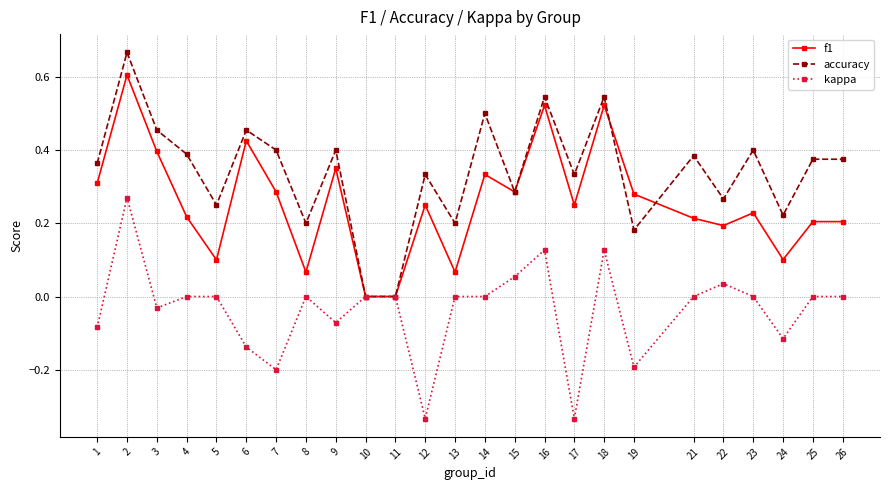

Which label corresponds to the largest value in the chart?

2